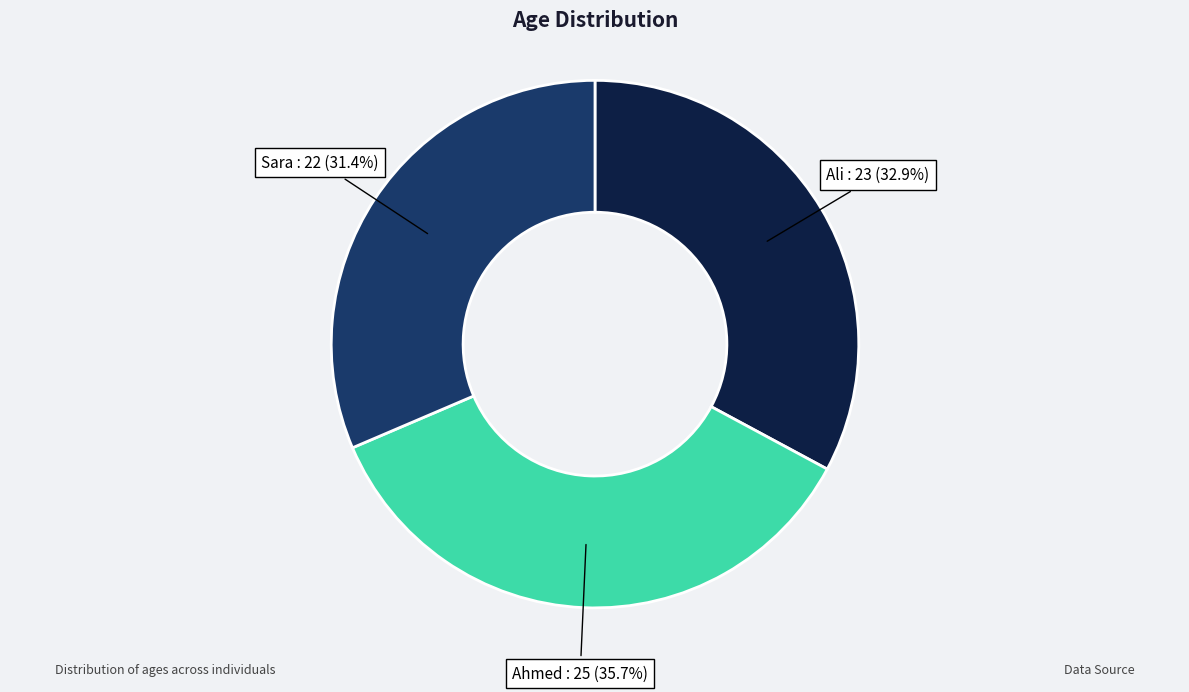

To the nearest percent, what is the difference between the Ahmed and Ali slice percentages?

3%